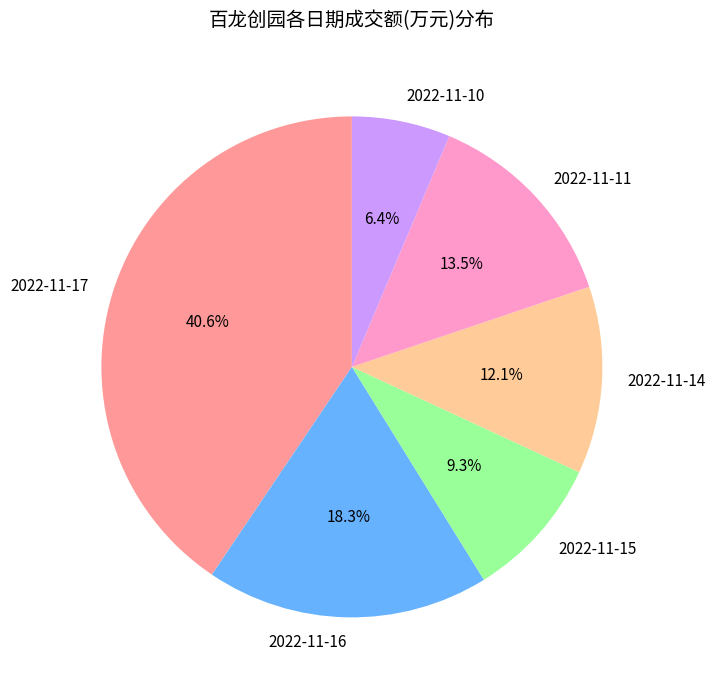

Is it true that 2022-11-16 is 18% of the pie?

True